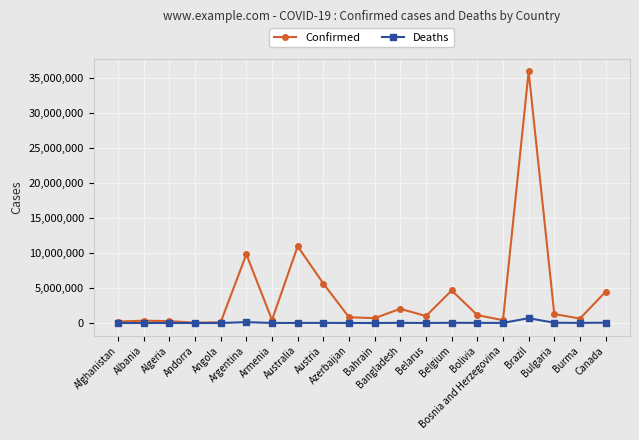

Does the chart have visible grid lines?

Yes